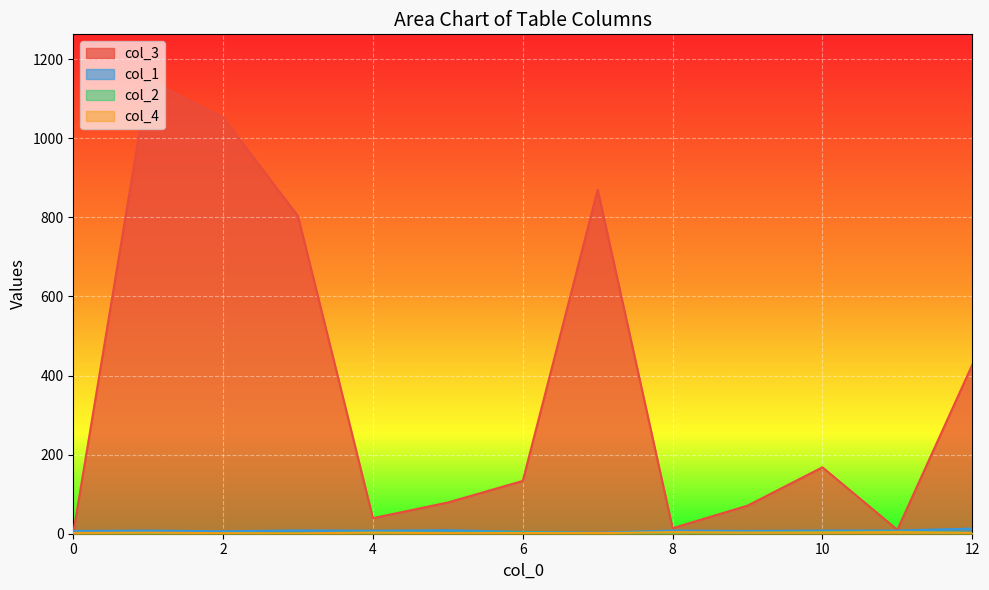

What is the maximum value for col_3?

1148.0